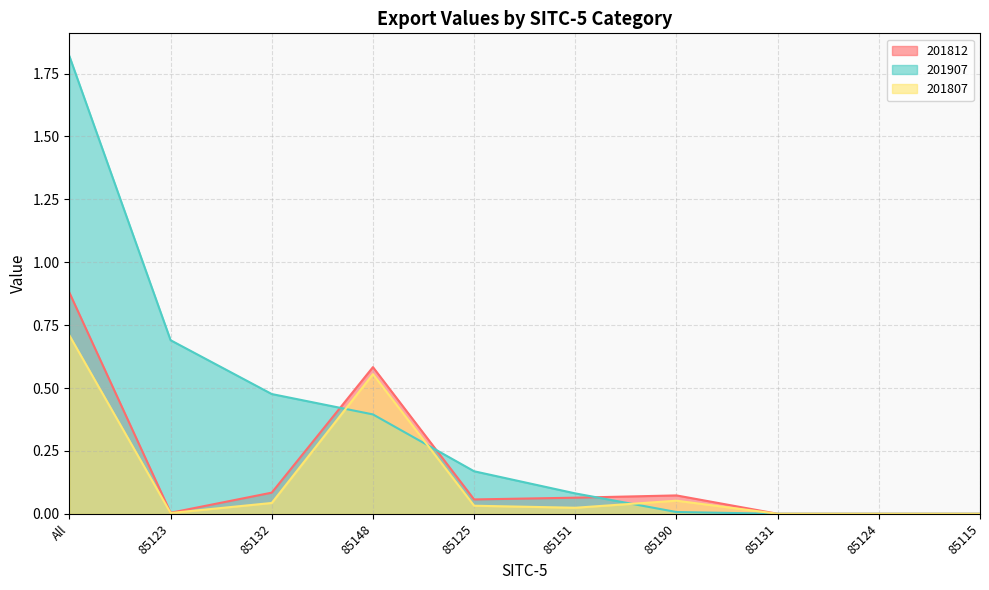

How many lines are shown in the chart?

3